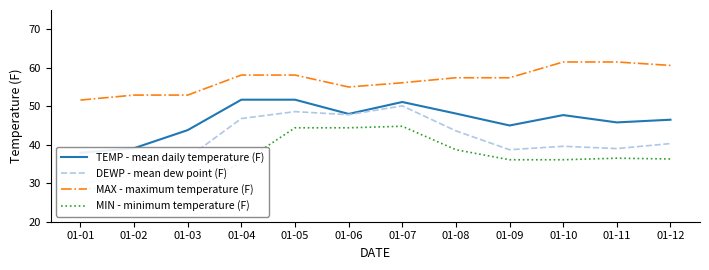

What is the approximate value of MAX - maximum temperature (F) at 01-10?

61.5